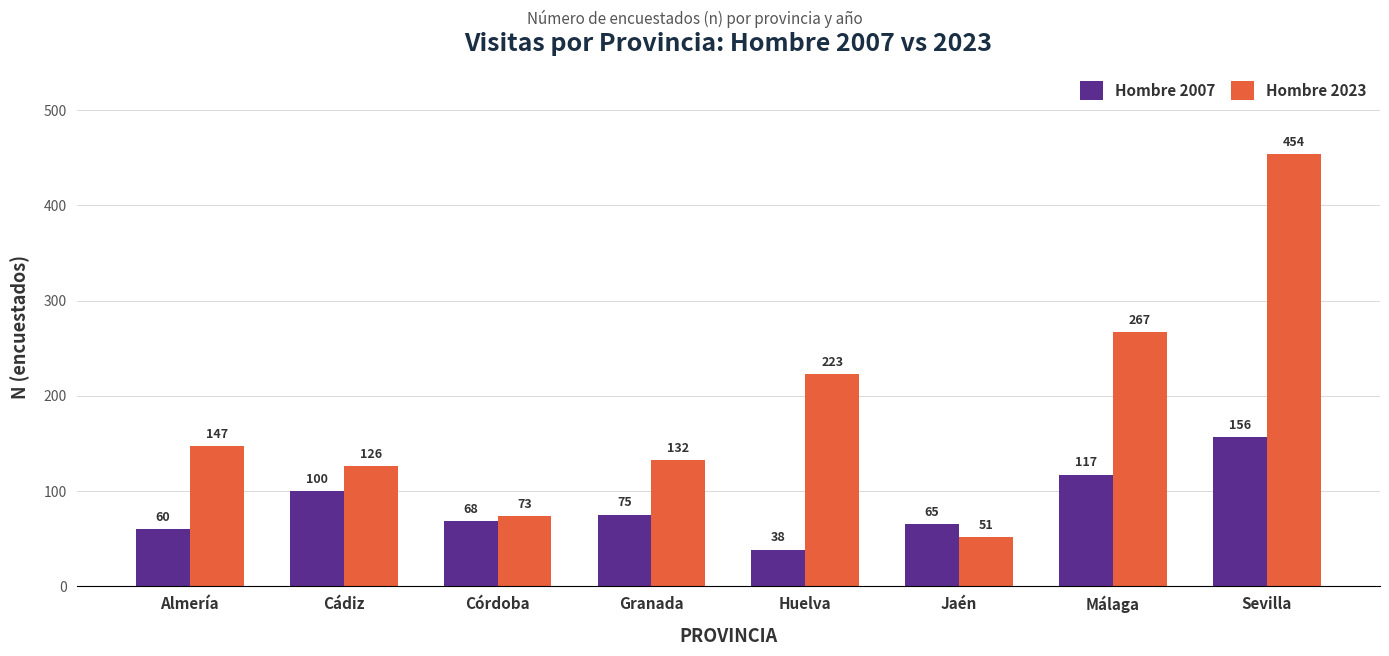

Rank the series by their maximum value, from lowest to highest.

Hombre 2007, Hombre 2023